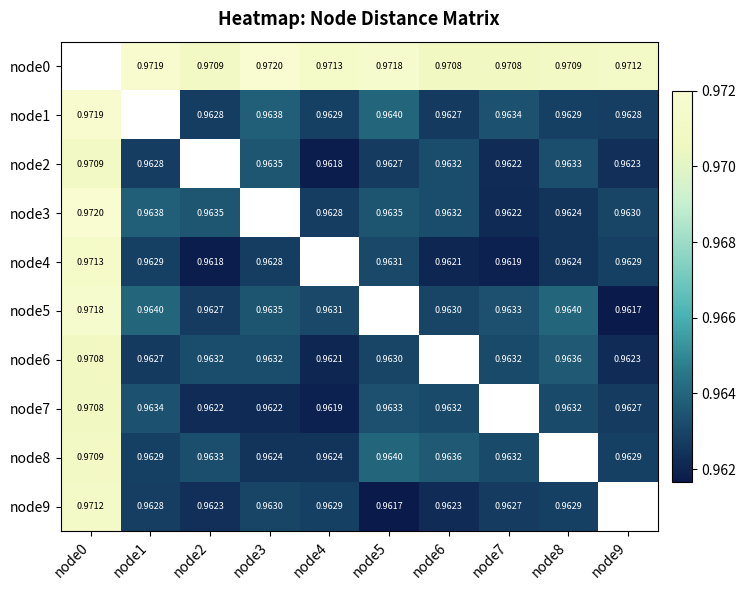

Is the value of node0 at node5 greater than the value of node6 at node4?

Yes